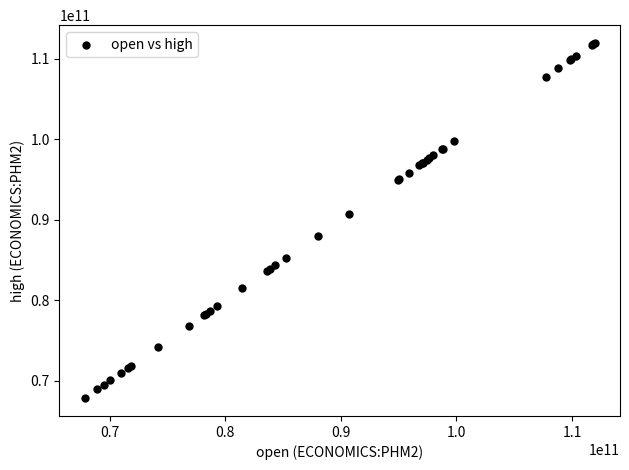

What Y value in the scatter plot is closest to 89894650000?

90678000000